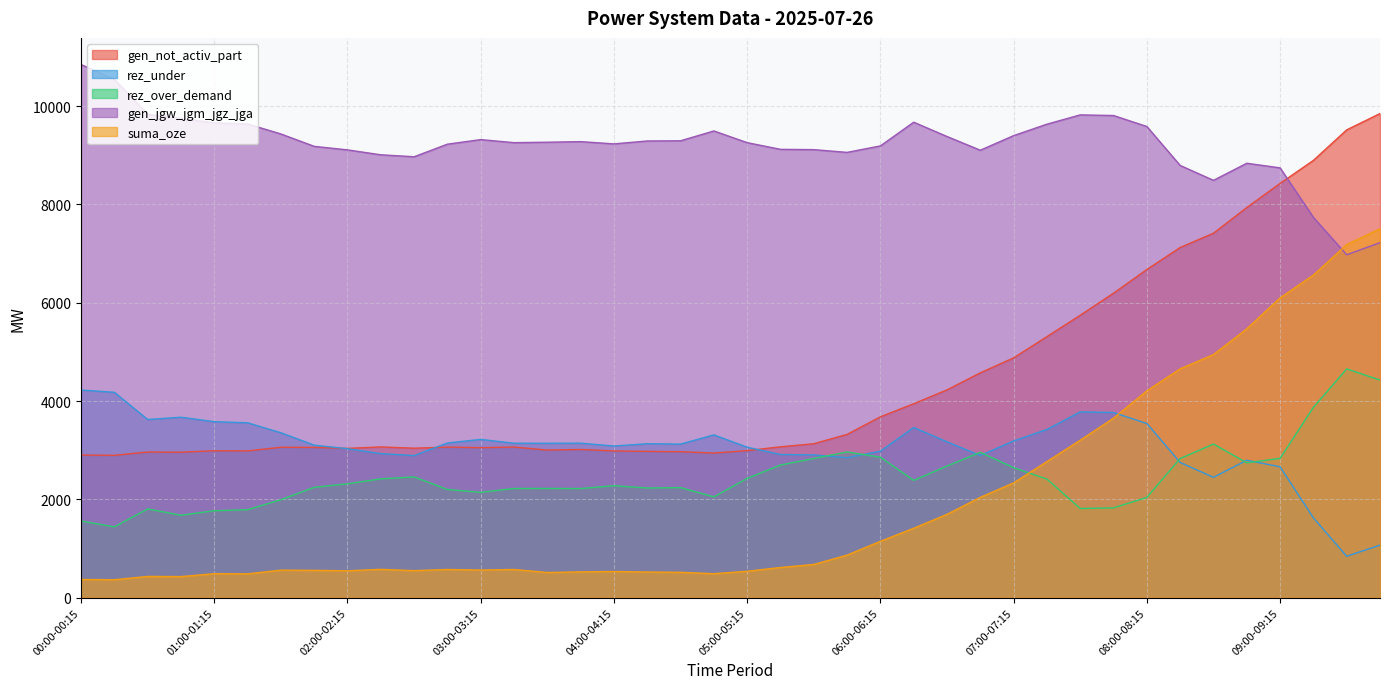

How many lines are shown in the chart?

5